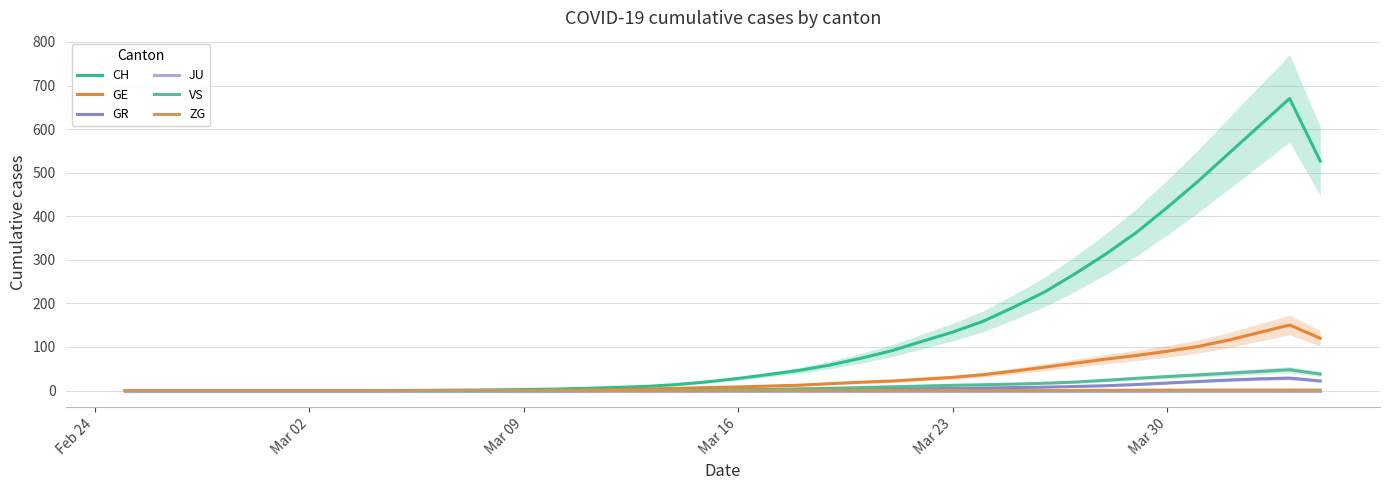

Is it true that GE equals -105.2 at 9?

False